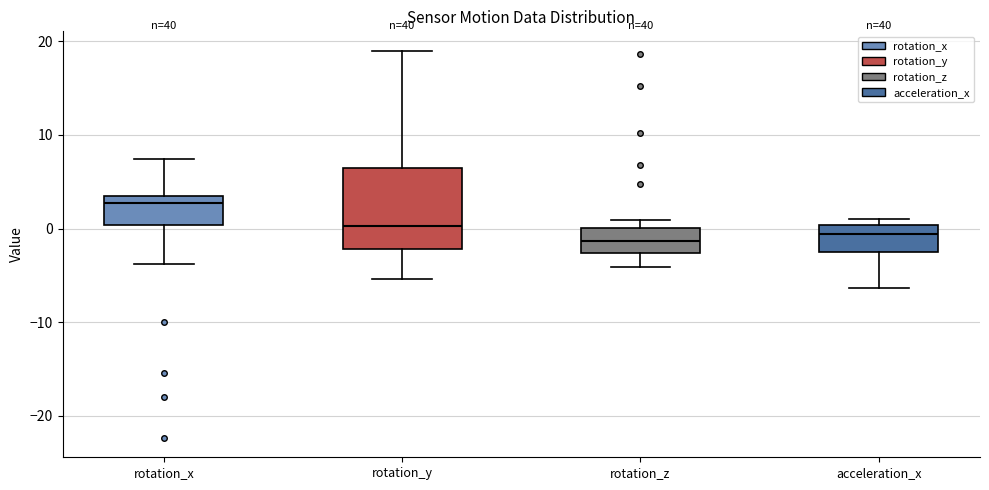

Where does the median line of the box for rotation_z sit on the y-axis? The values are not printed on the chart, so give them approximately, as read against the axis.

-1